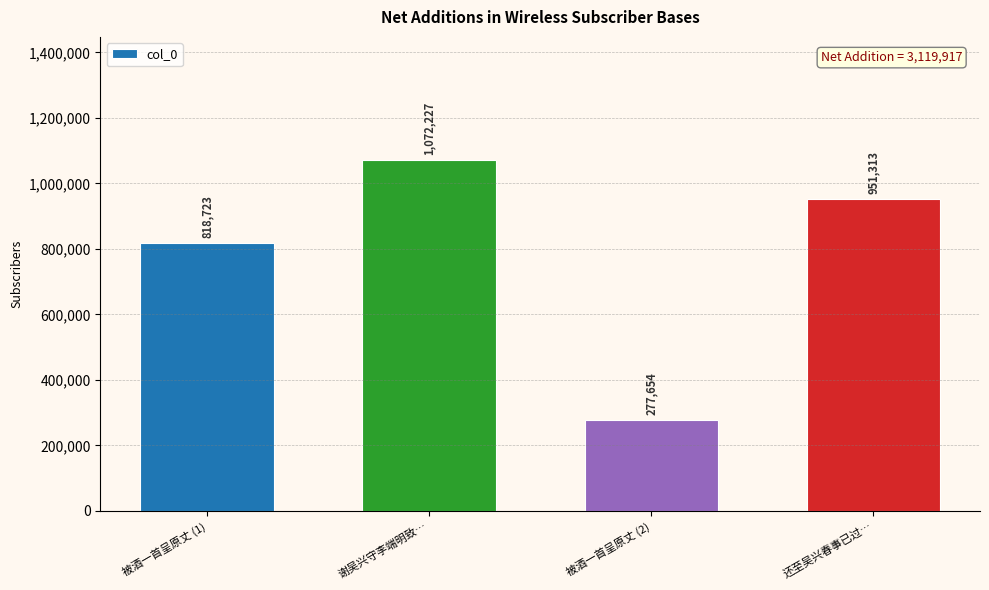

What is the difference between the maximum and minimum values?

794573